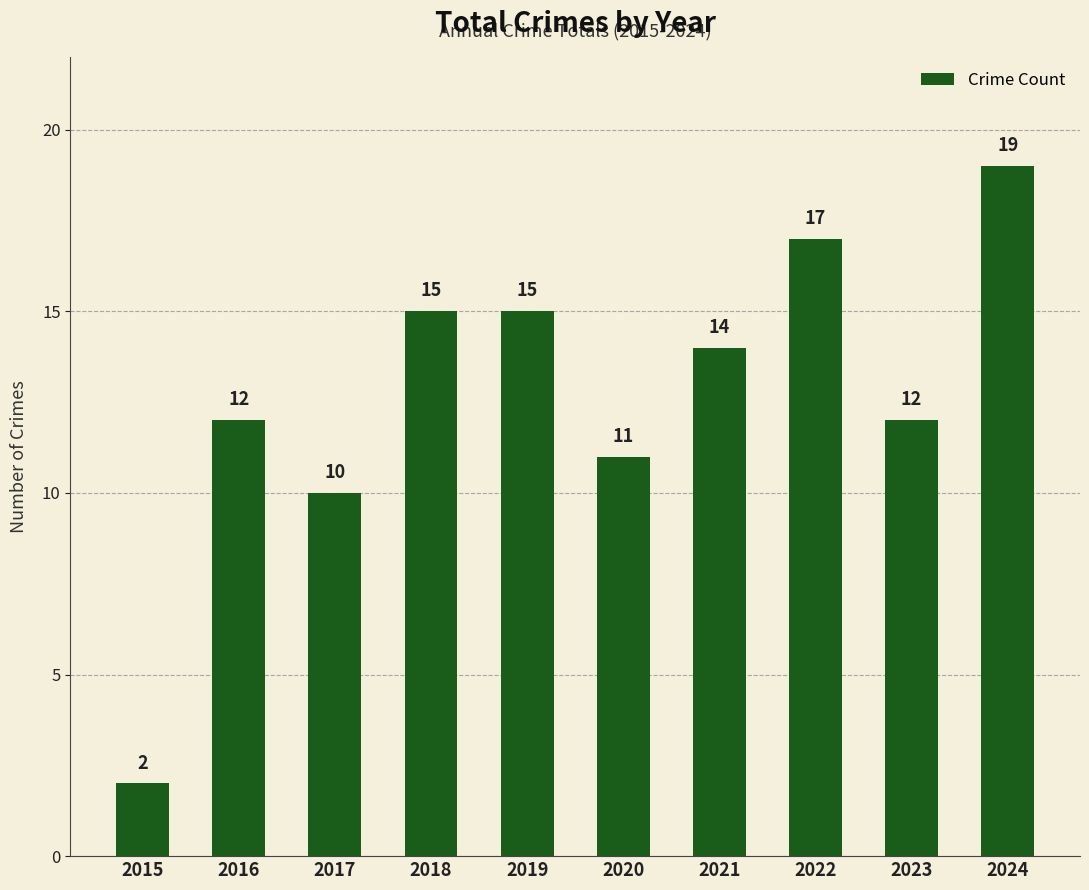

What is the value of the 3rd bar from the left?

10